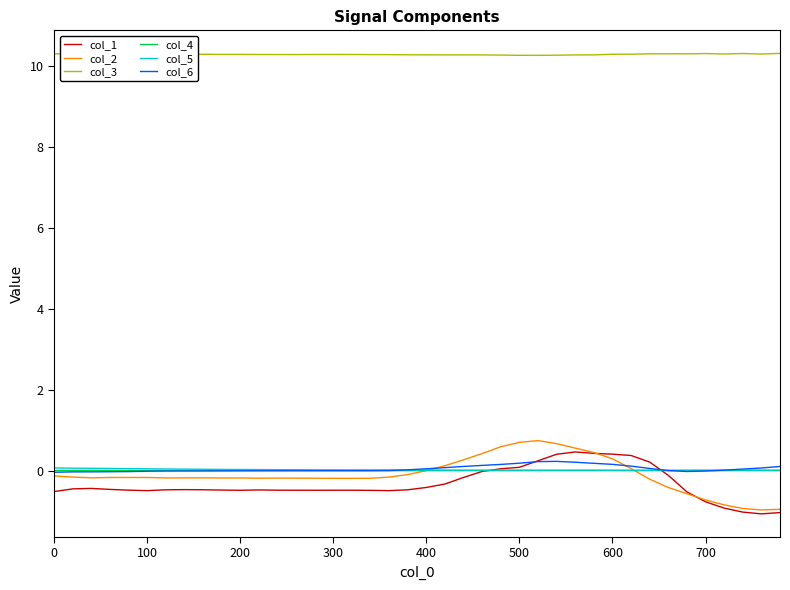

Which series has the largest total across all categories?

col_3